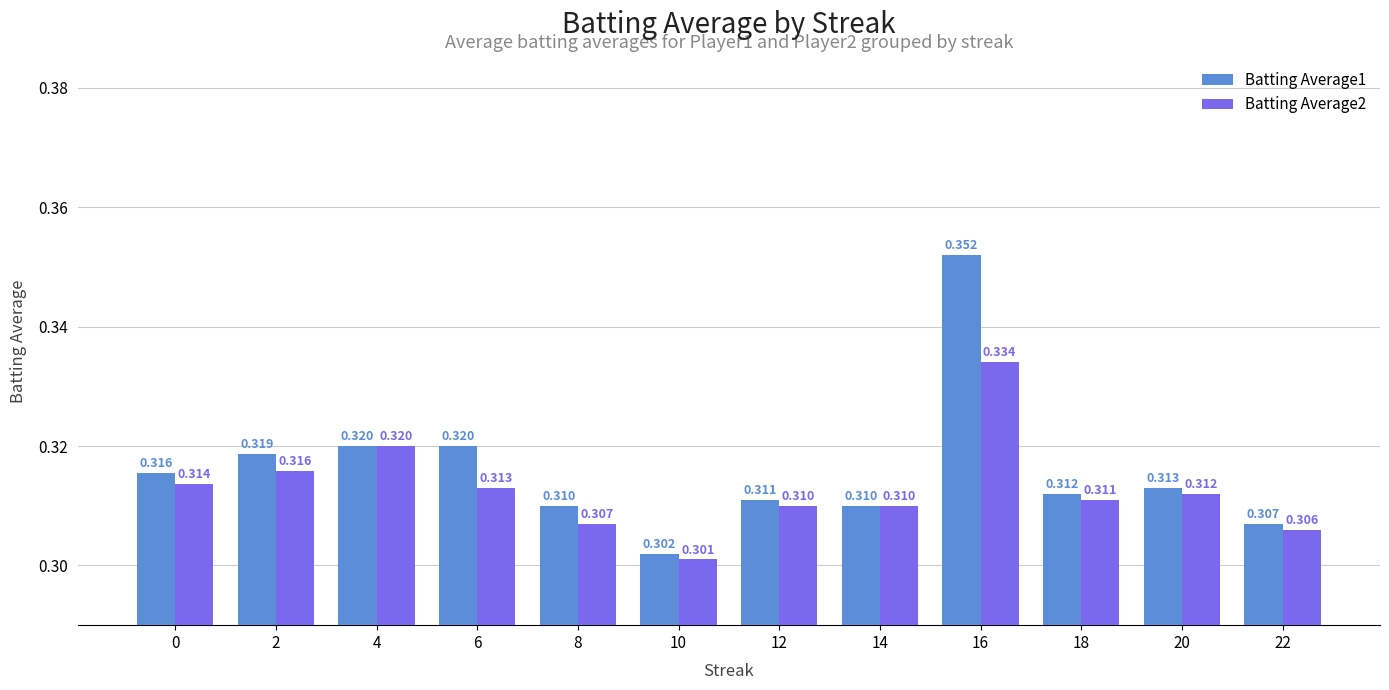

At which category is the sum across all series the highest?

16